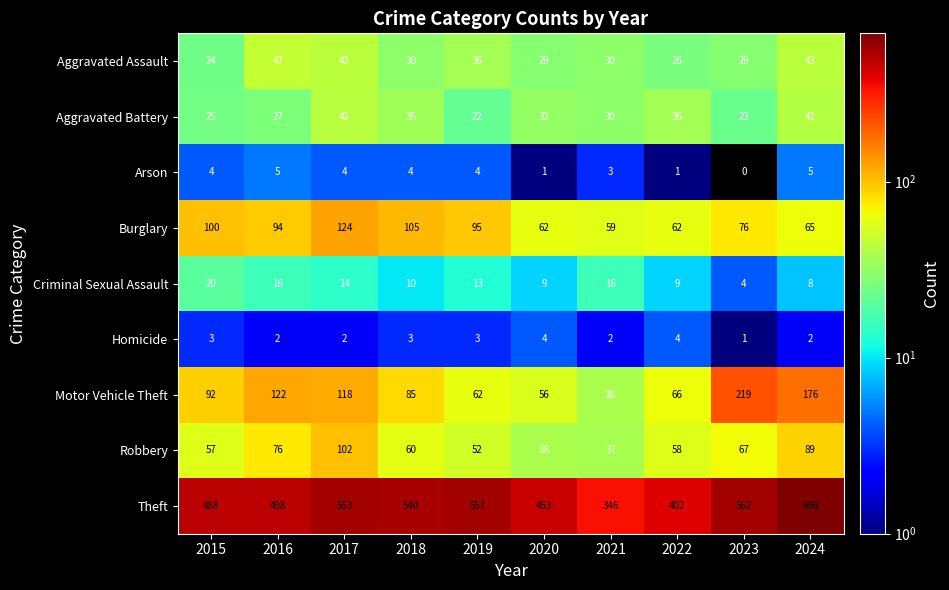

What is the difference between the highest and lowest values at 2021?

344